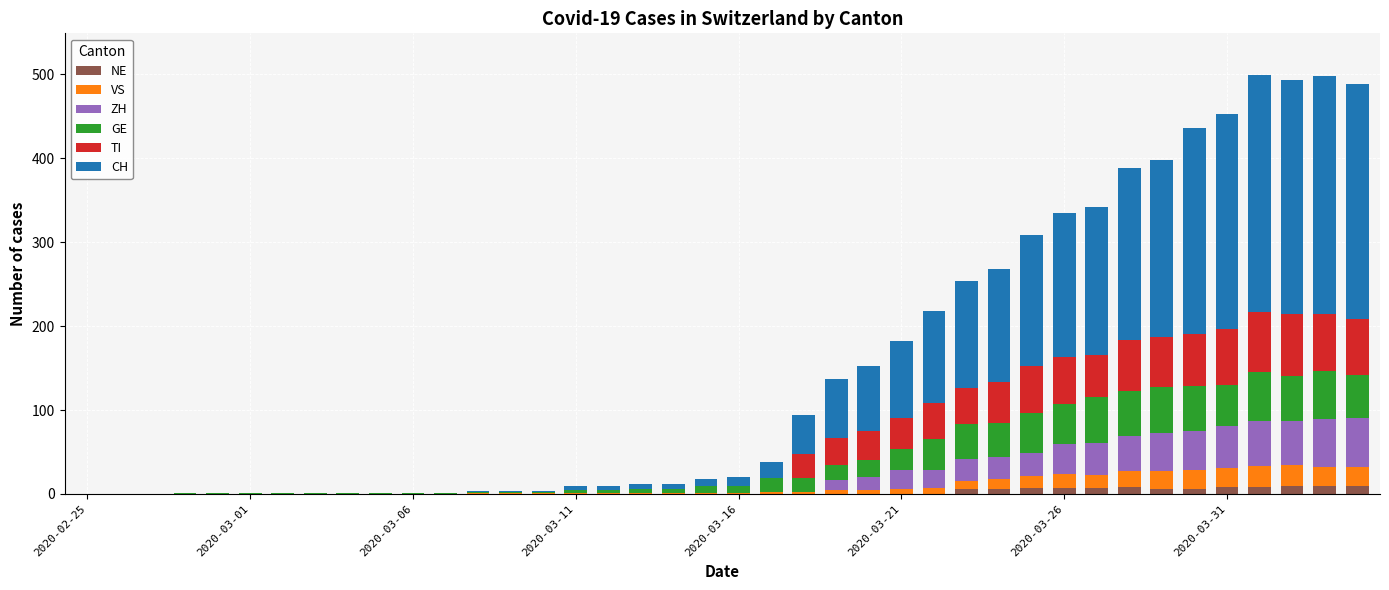

Count the number of data series in this chart.

6